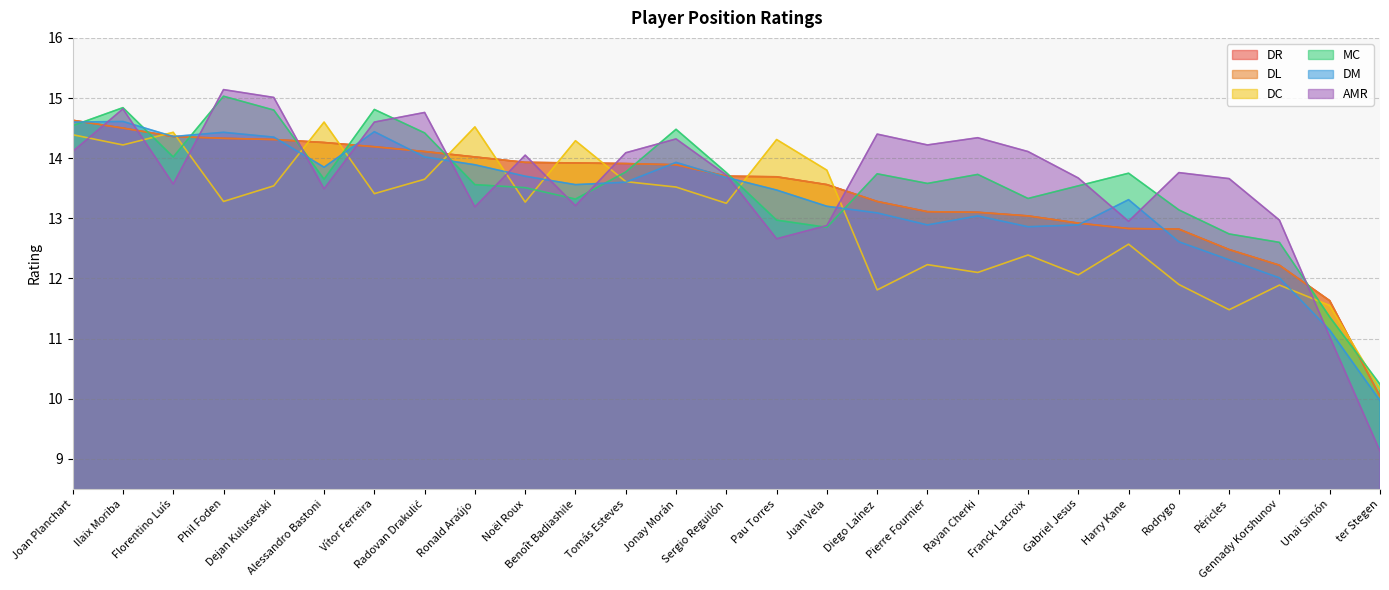

In DC, how many points are higher than both neighbors (excluding endpoints)?

9